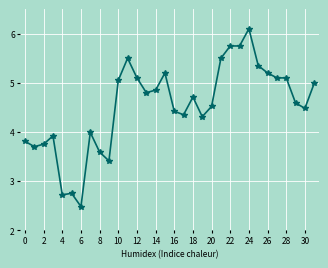

How many categories are shown in the chart?

32